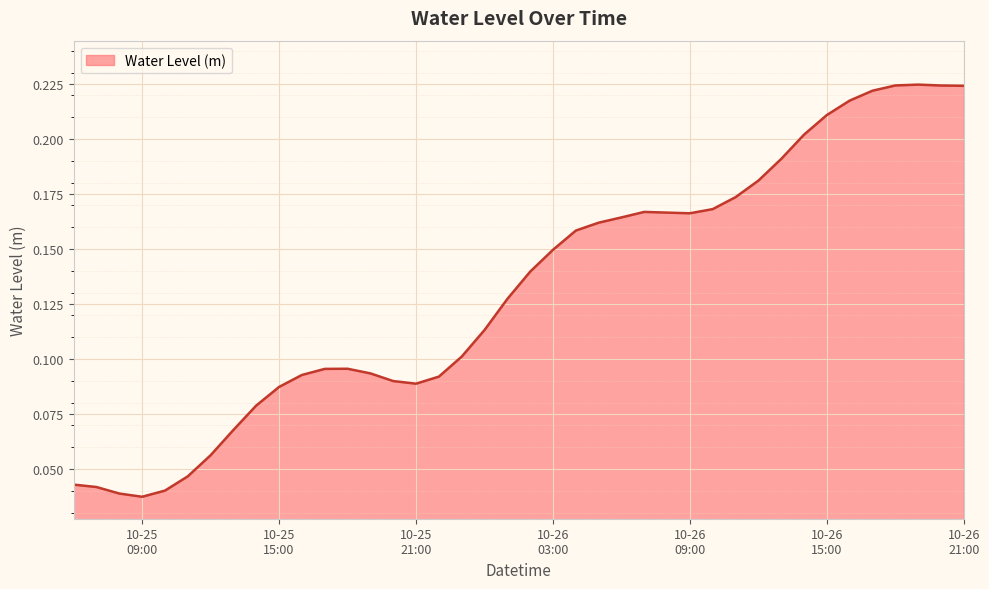

Does the chart display data point markers on the line(s)?

No